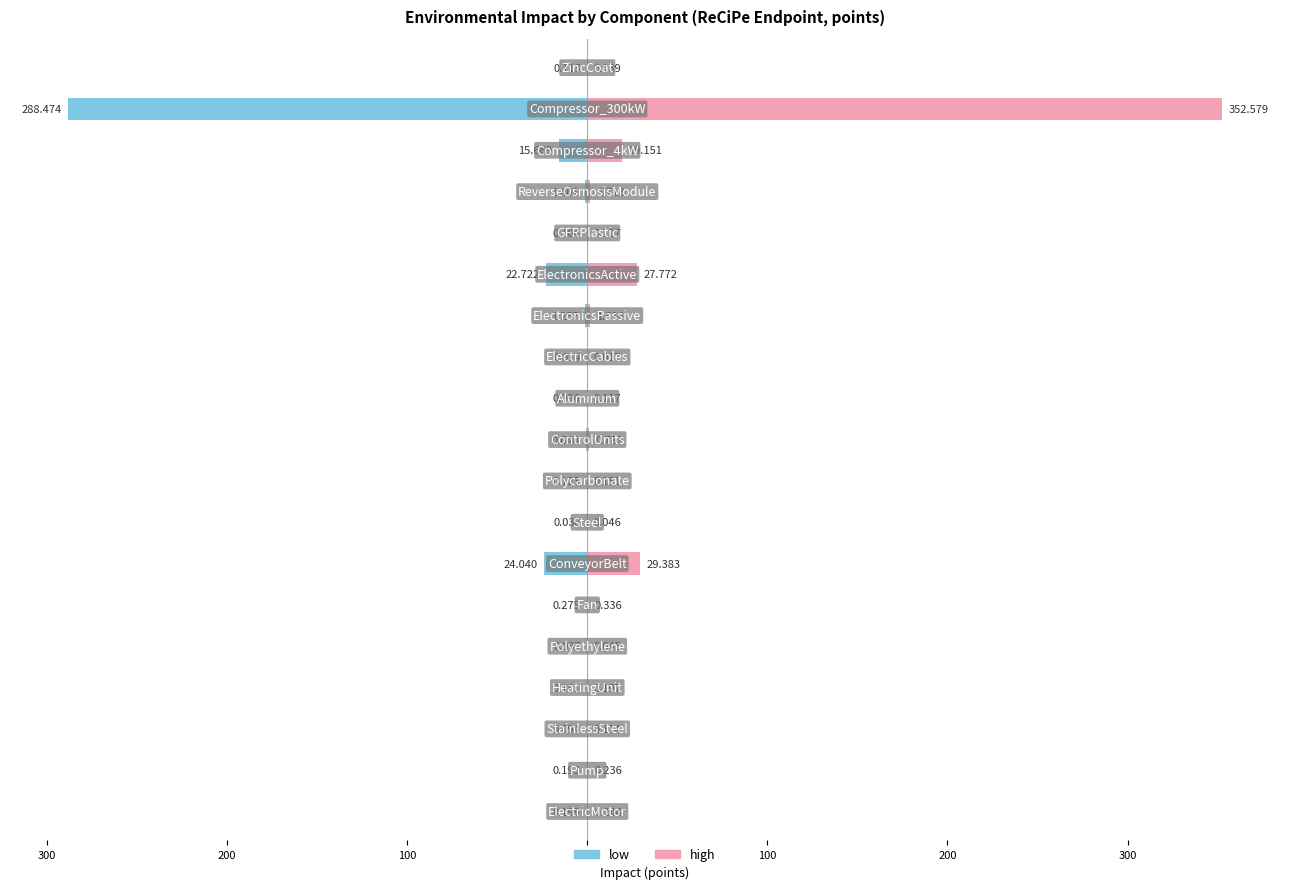

Is the value of low at 10 greater than the value of high at 9?

No